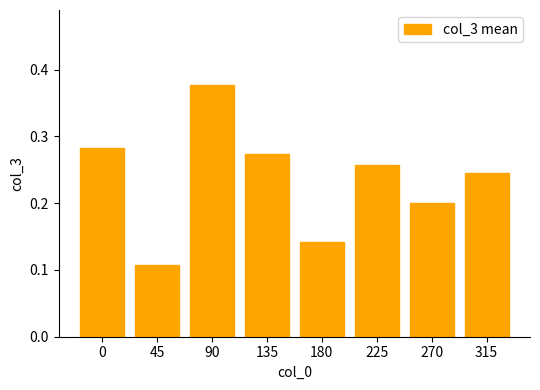

The chart shows a value of 0.4 at 135. True or false?

False